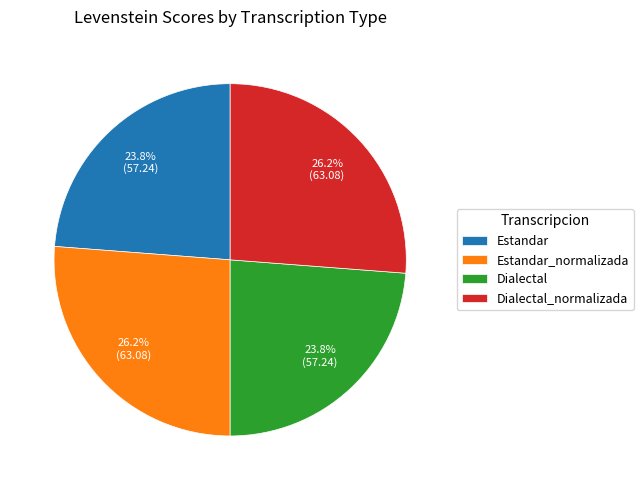

Count the number of slices in the pie.

4